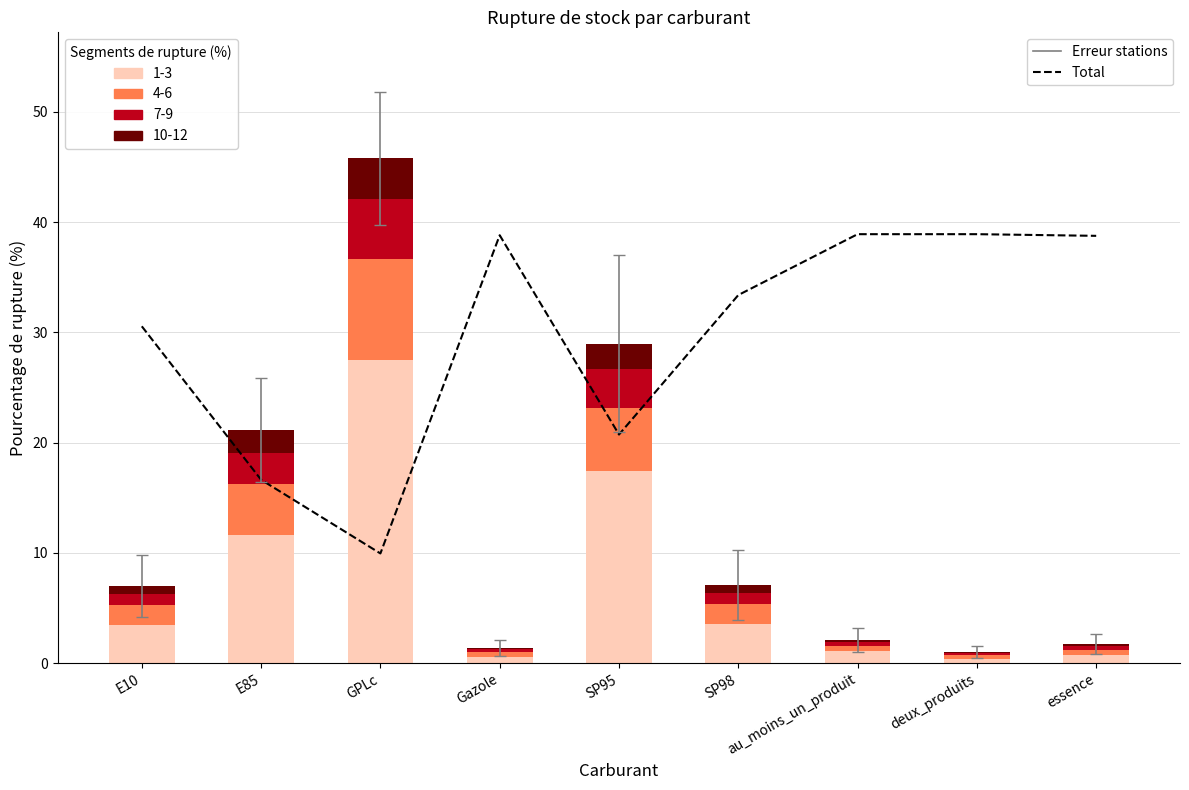

What is the label of the 7th bar from the right?

GPLc